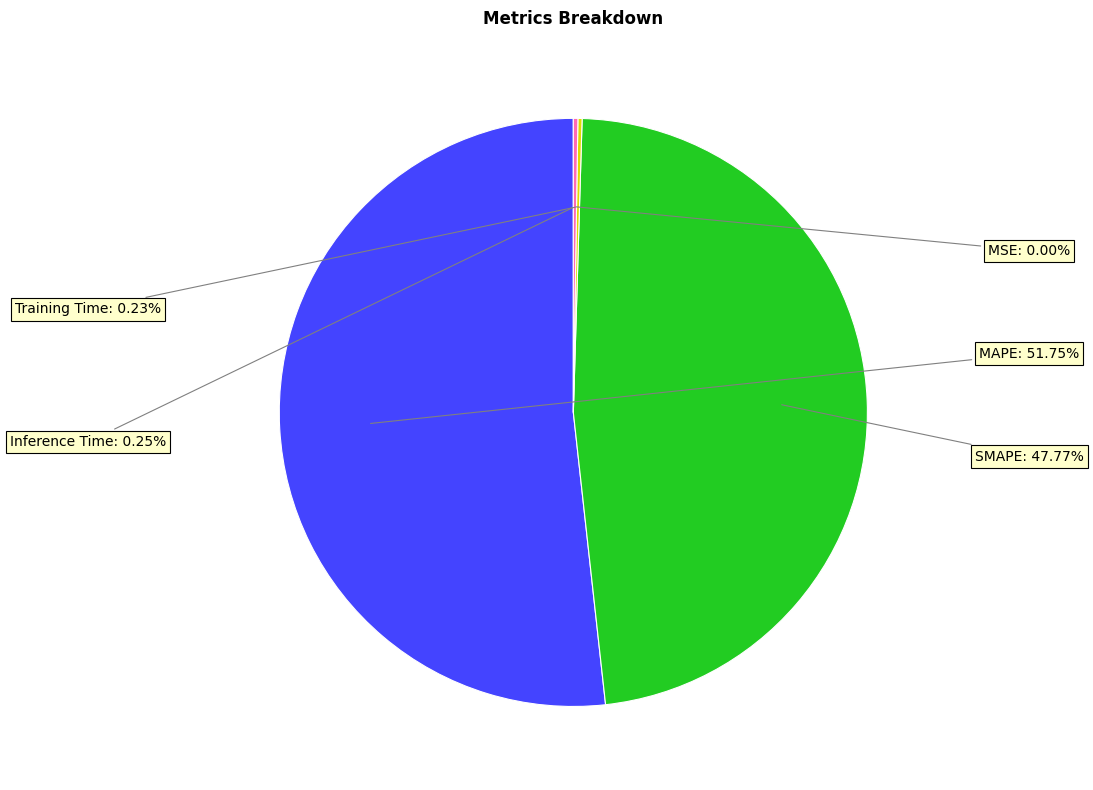

Is there a majority slice in this chart?

Yes